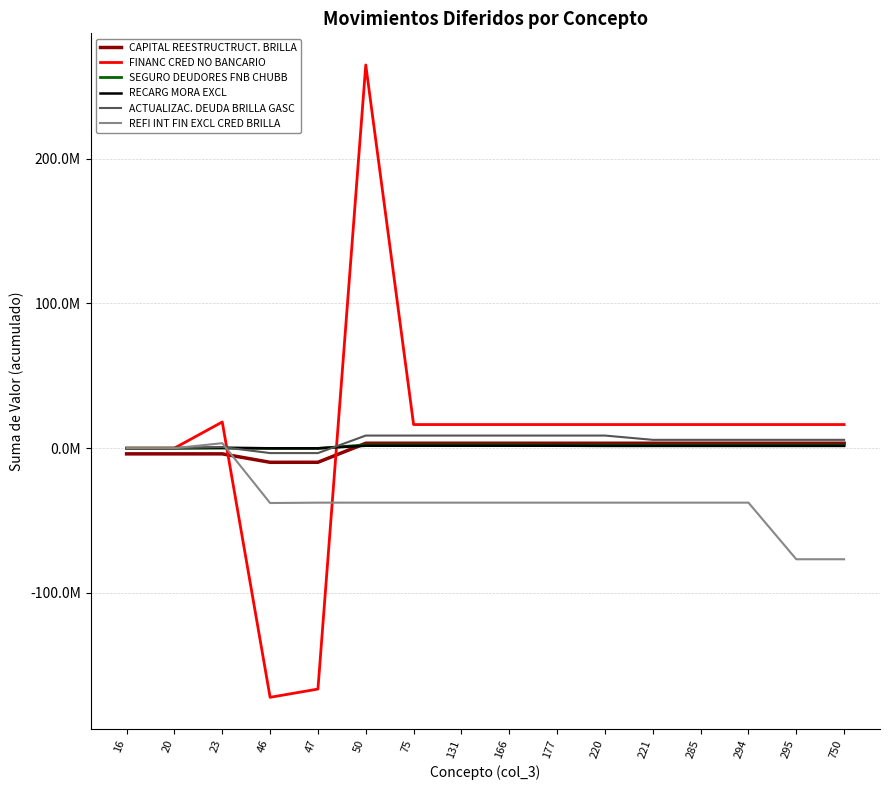

What are all the series names shown in the legend?

CAPITAL REESTRUCTRUCT. BRILLA, FINANC CRED NO BANCARIO, SEGURO DEUDORES FNB CHUBB, RECARG MORA EXCL, ACTUALIZAC. DEUDA BRILLA GASC, REFI INT FIN EXCL CRED BRILLA